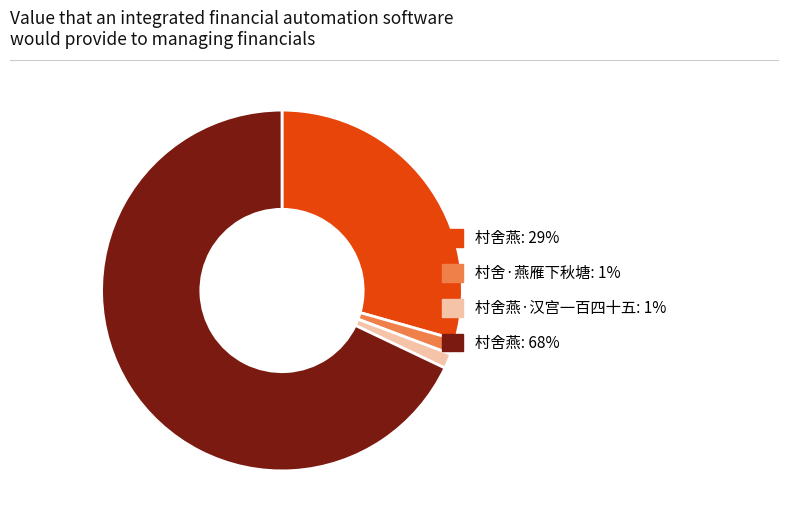

Which slice is the largest?

村舍燕: 68%